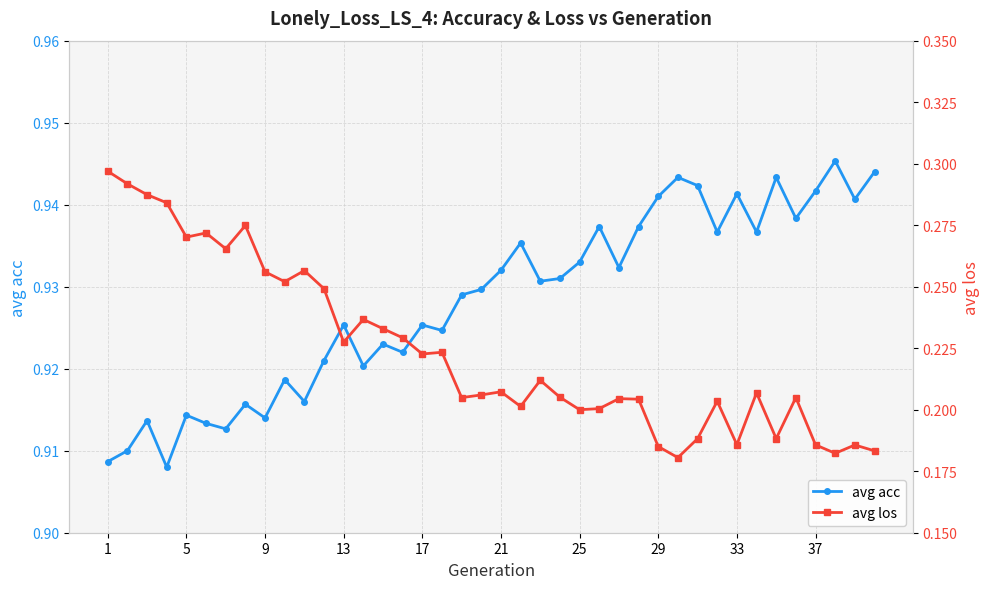

How many lines are shown in the chart?

2